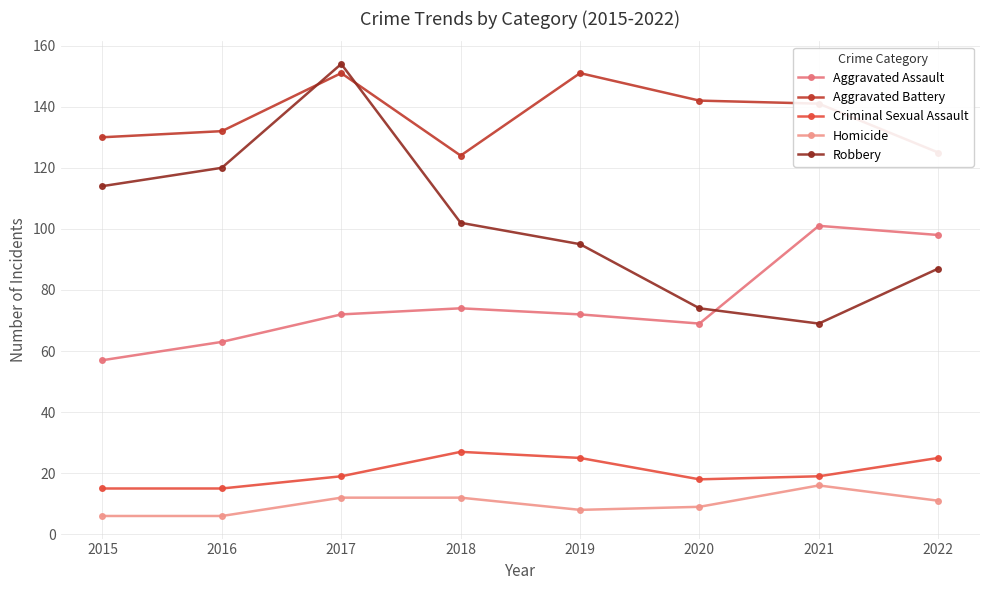

Does the chart have visible grid lines?

Yes